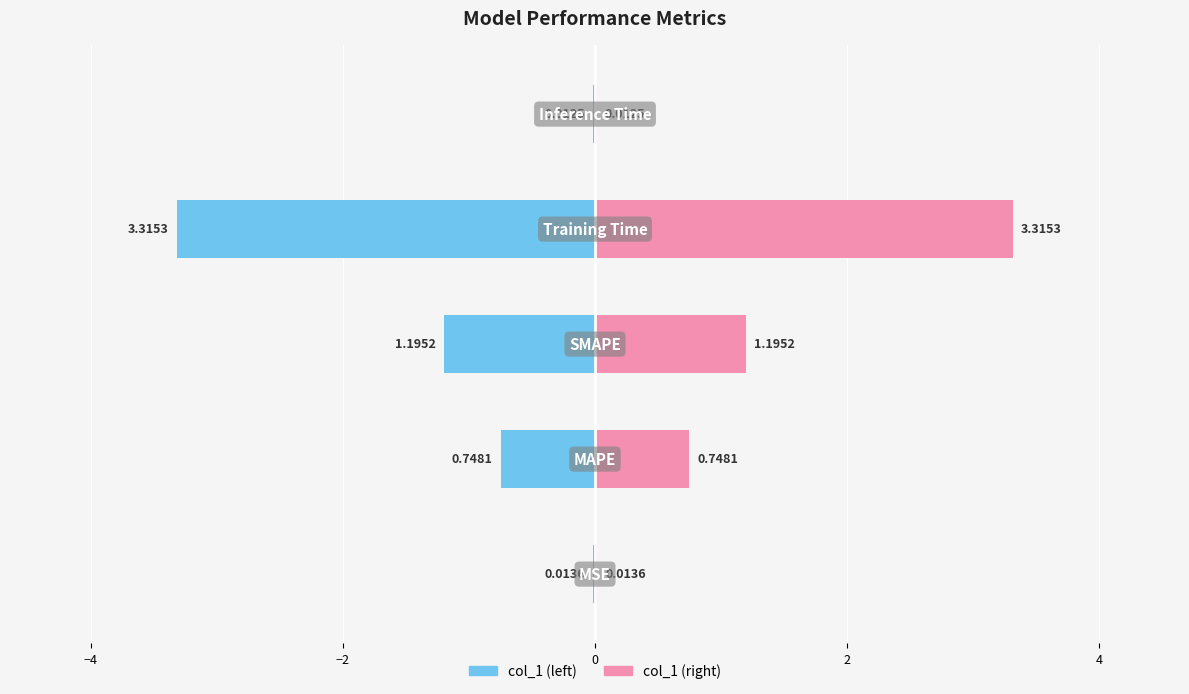

Reading left to right, what are all the values shown in this chart?

col_1 (left): -0.0	-0.7	-1.2	-3.3	-0.0
col_1 (right): 0.0	0.7	1.2	3.3	0.0